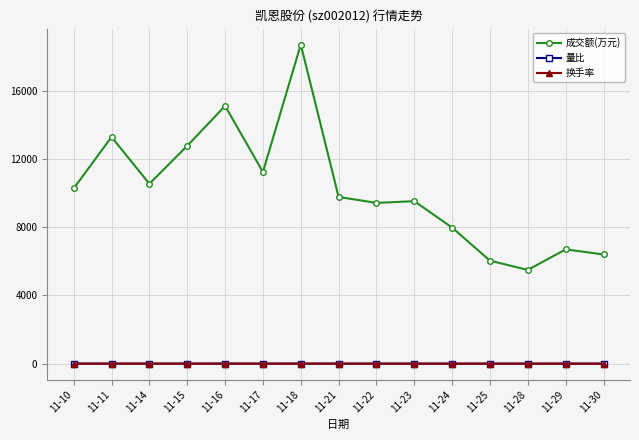

True or false: 换手率 and 成交额(万元) cross at least once.

False